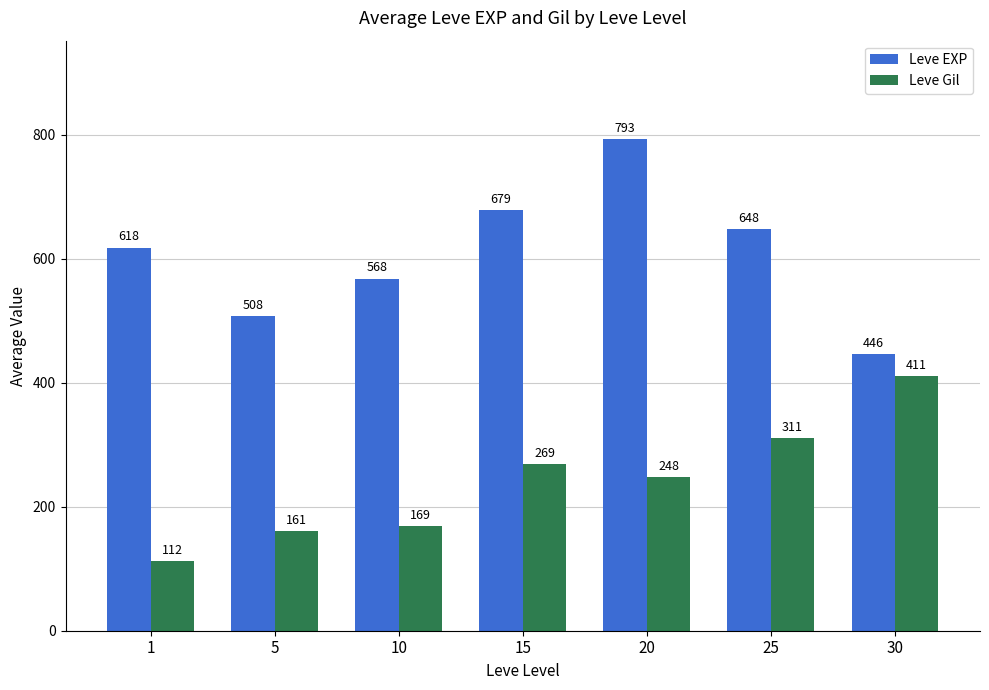

The Leve Gil series shows 41 at 5. True or false?

False